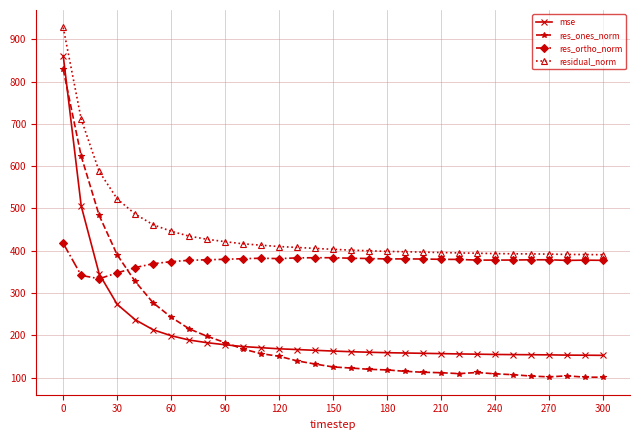

Which series has the largest range (max minus min)?

res_ones_norm